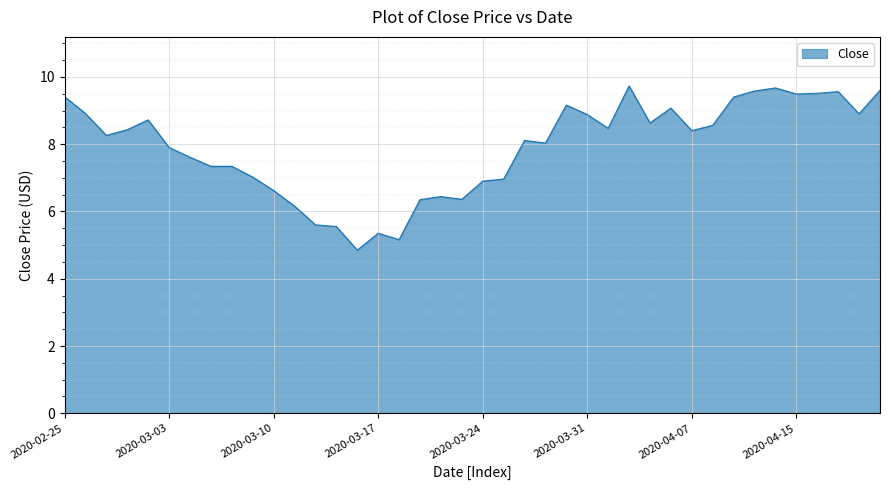

What is the difference between the maximum and minimum values?

4.9